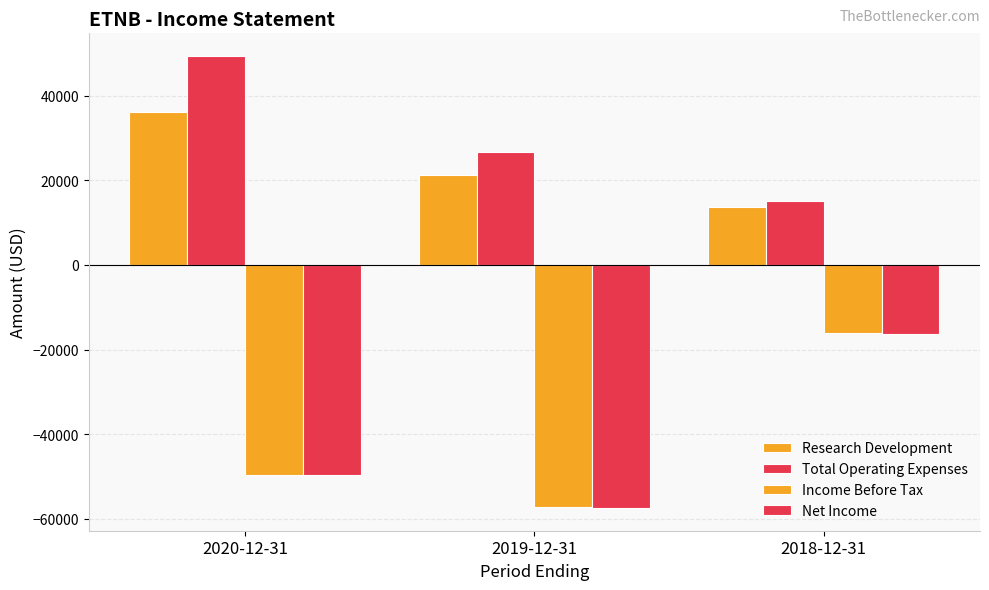

What is the difference between the Income Before Tax values at 2019-12-31 and 2018-12-31?

41100